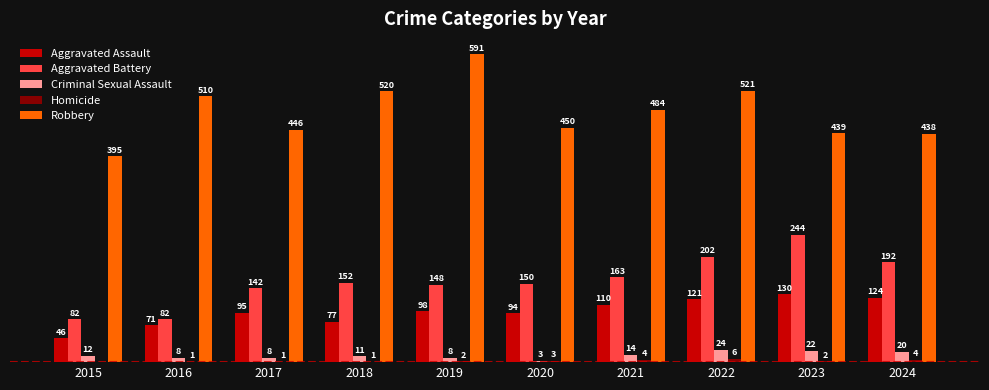

Does the chart contain stacked bars?

No